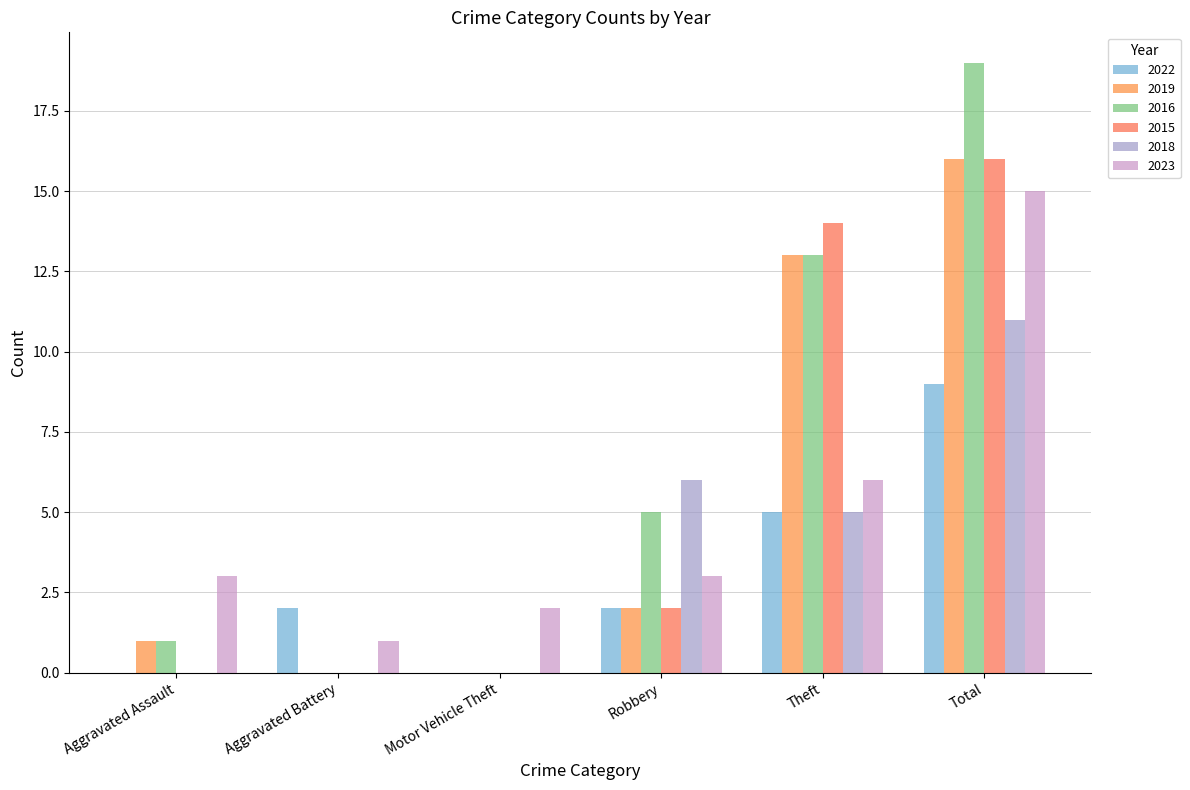

How many series are shown in this chart?

6